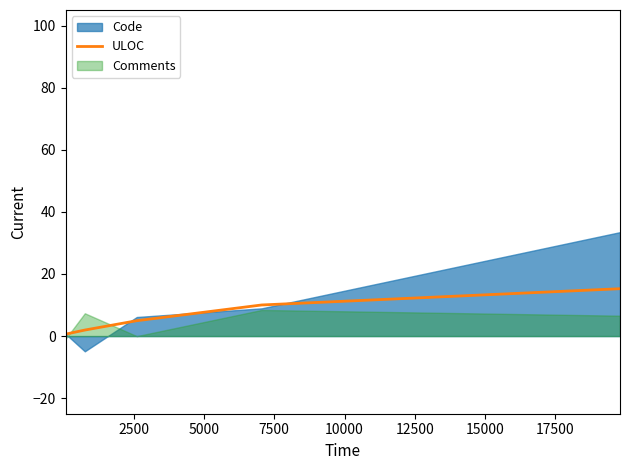

What is the value of the 4th point from the left?

10.0